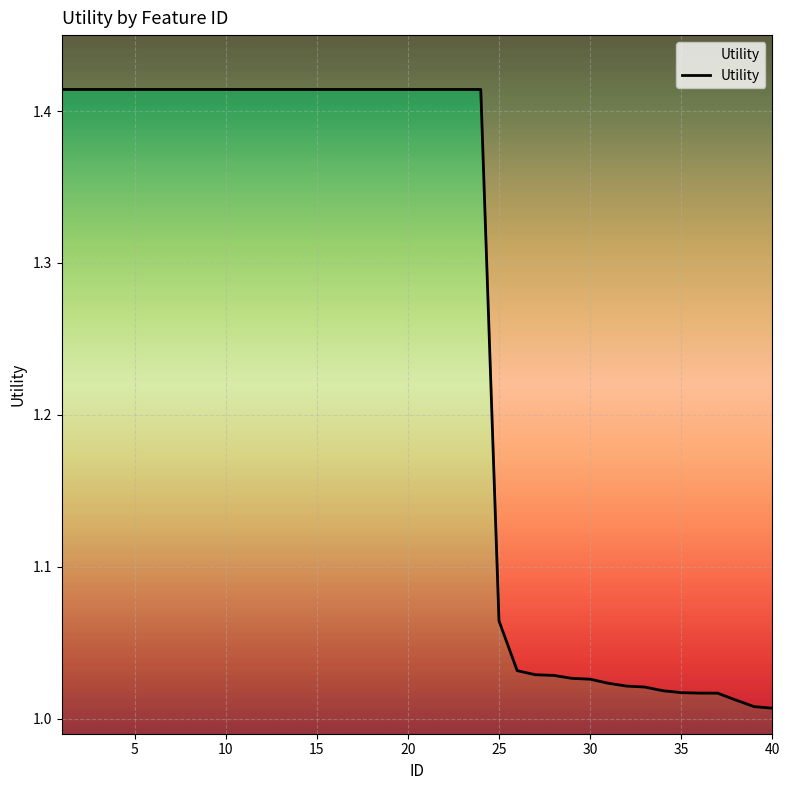

How many lines are shown in the chart?

1